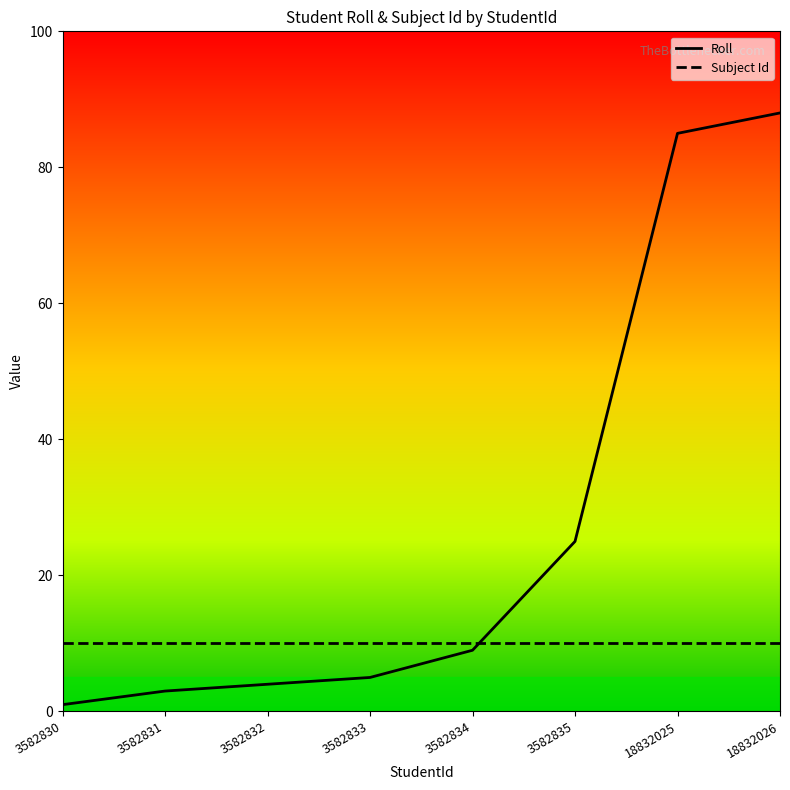

Reading left to right, transcribe all the data shown in this chart.

Roll: 1	3	4	5	9	25	85	88
Subject Id: 10	10	10	10	10	10	10	10